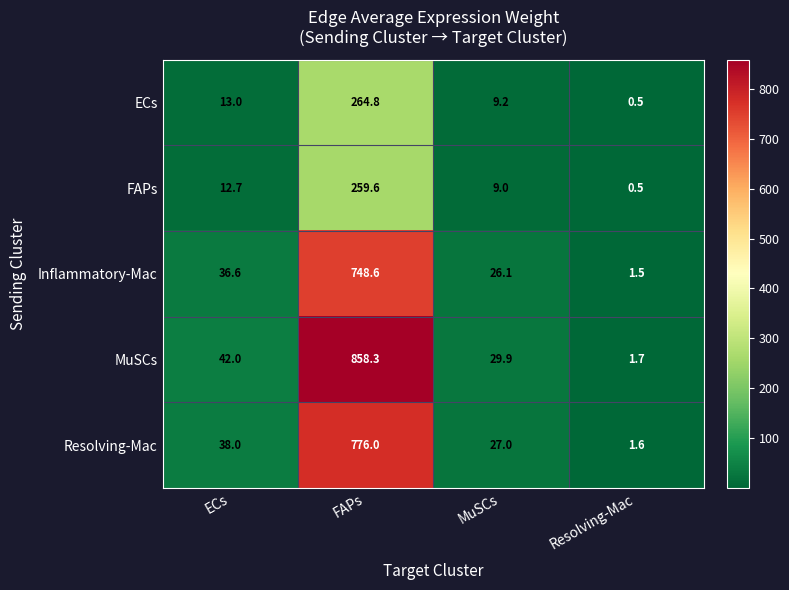

Reading left to right, extract all data points from this chart.

ECs: ECs=13.0	FAPs=264.8	MuSCs=9.2	Resolving-Mac=0.5
FAPs: ECs=12.7	FAPs=259.6	MuSCs=9.0	Resolving-Mac=0.5
Inflammatory-Mac: ECs=36.6	FAPs=748.6	MuSCs=26.1	Resolving-Mac=1.5
MuSCs: ECs=42.0	FAPs=858.3	MuSCs=29.9	Resolving-Mac=1.7
Resolving-Mac: ECs=38.0	FAPs=776.0	MuSCs=27.0	Resolving-Mac=1.6